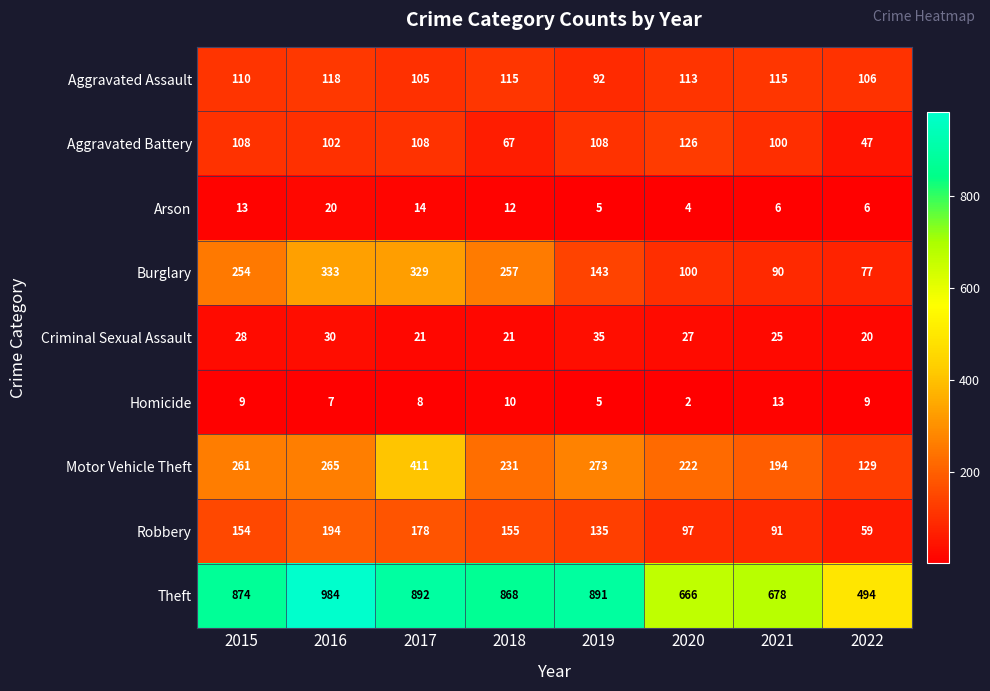

What is the spread (max minus min) of values at 2019?

886